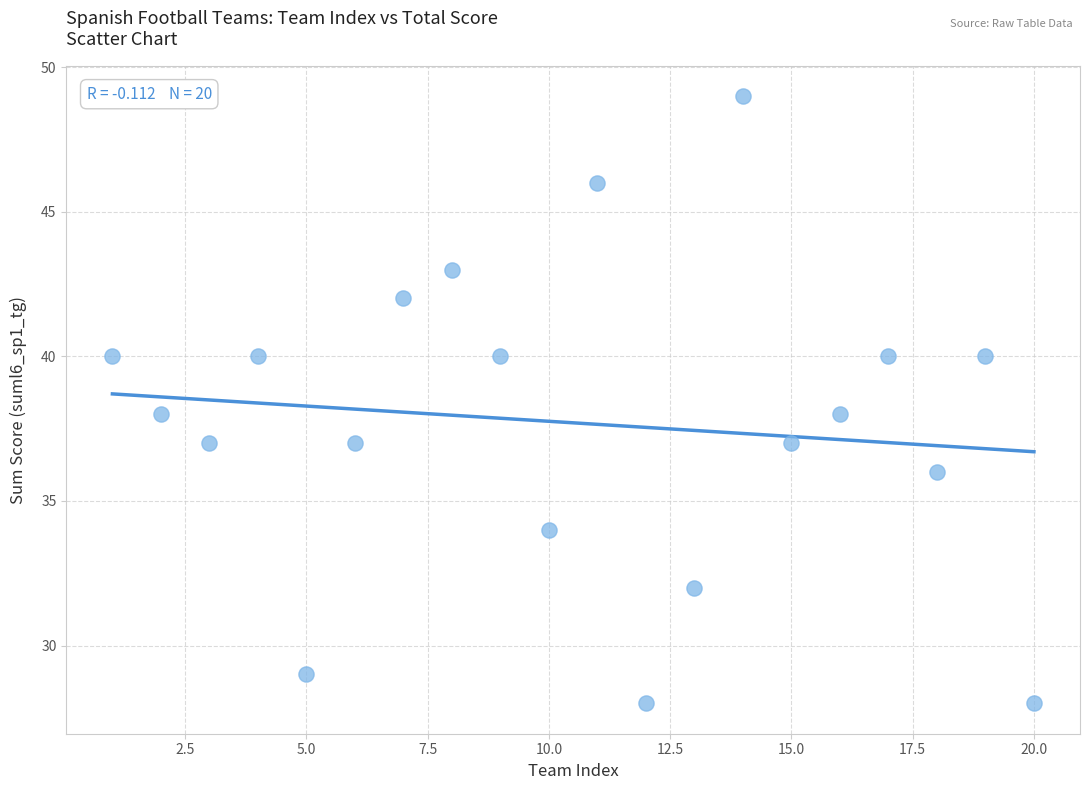

What is the range of Y values (max minus min)?

21